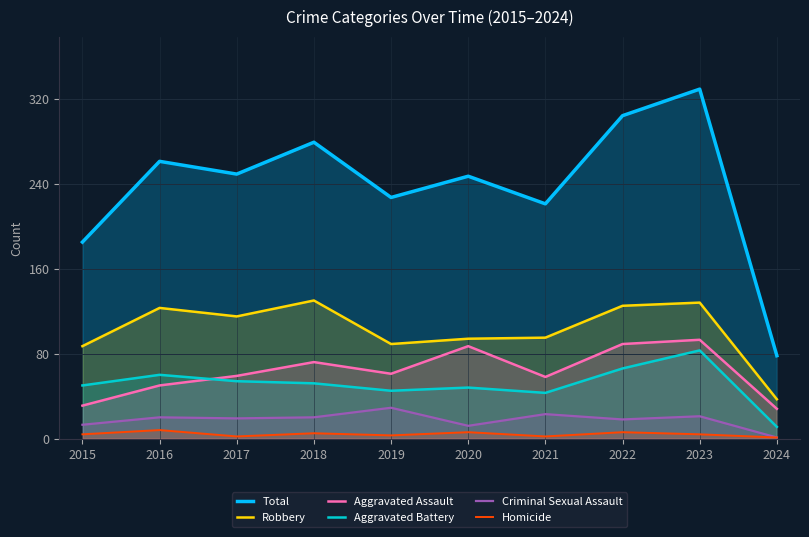

What are all the series names shown in the legend?

Total, Robbery, Aggravated Assault, Aggravated Battery, Criminal Sexual Assault, Homicide